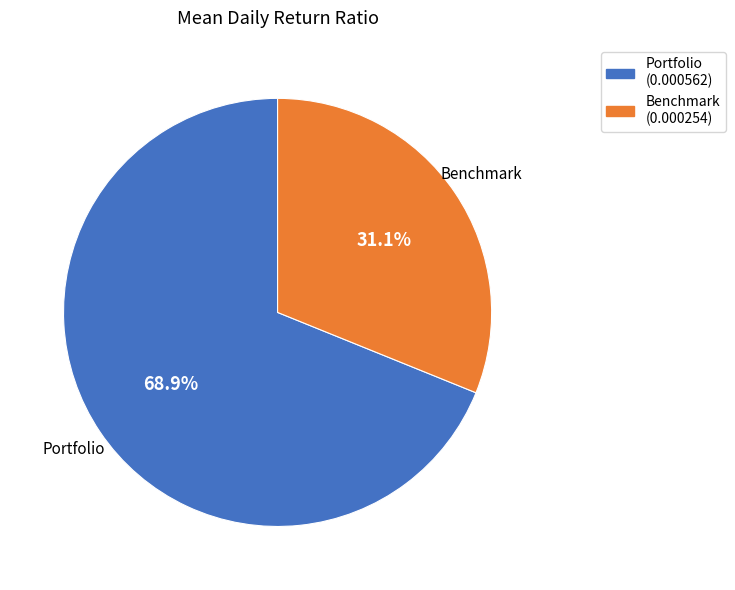

To the nearest percent, what percentage of the pie is Portfolio?

69%